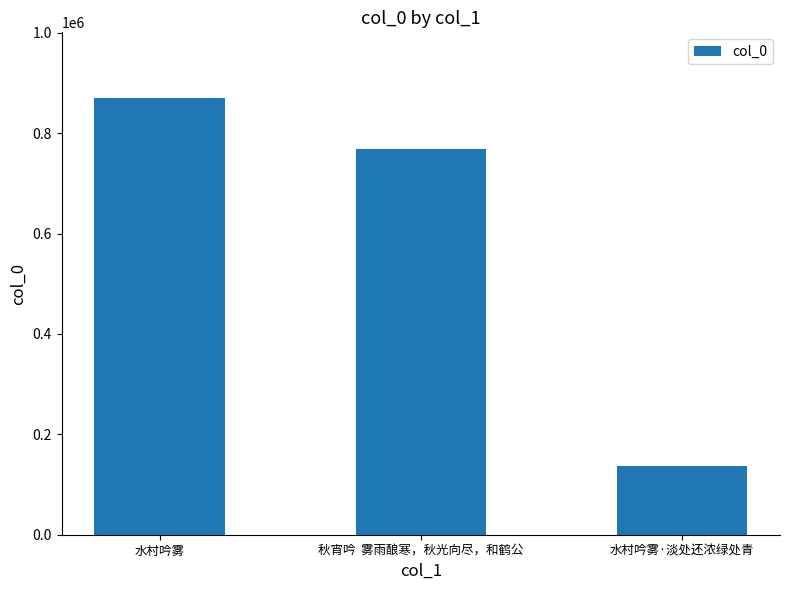

What is the average value?

592260